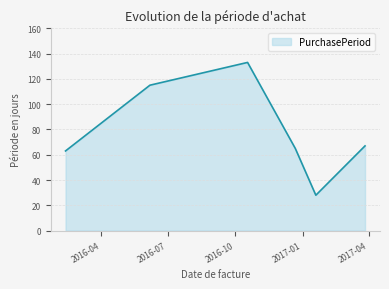

What is the smallest value displayed?

28